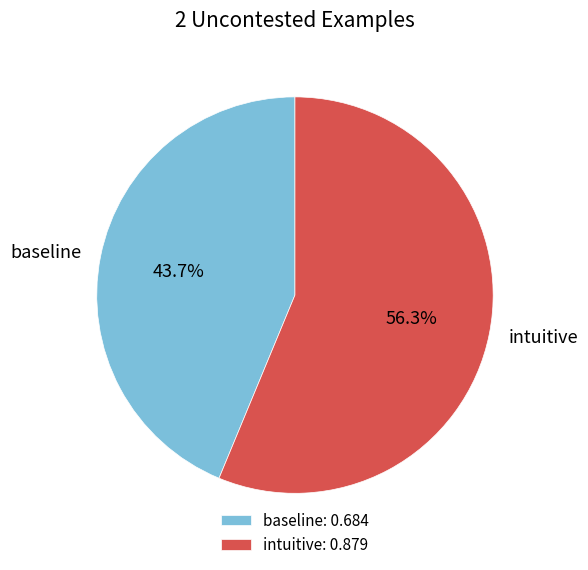

Which slice is the smallest?

baseline